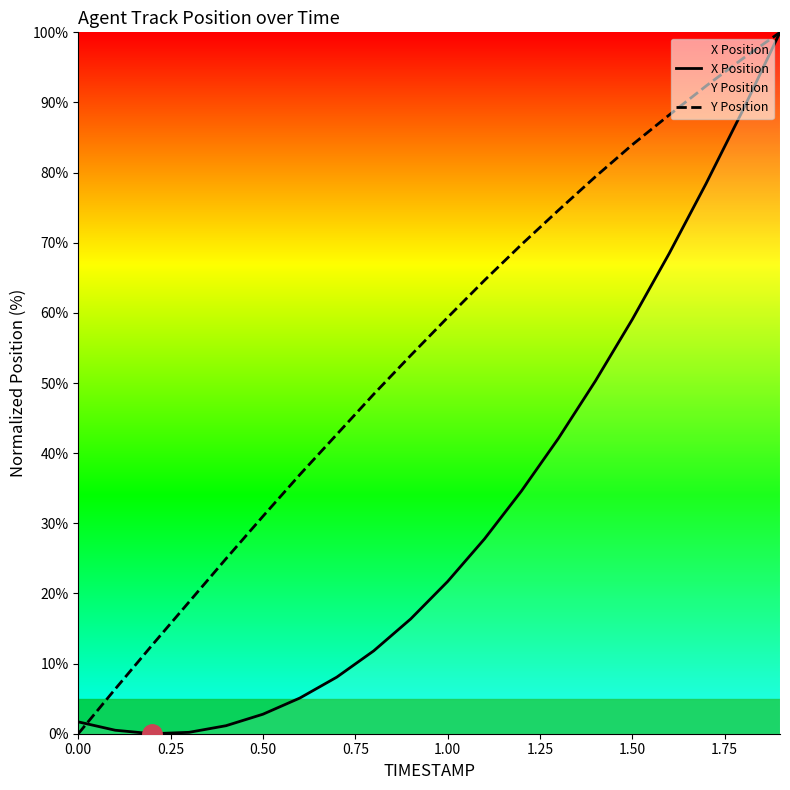

Reading right to left, what are all the values shown in this chart?

X Position: 100.0	89.0	78.5	68.5	59.1	50.3	42.1	34.6	27.8	21.7	16.4	11.8	8.1	5.1	2.8	1.1	0.2	0.0	0.5	1.7
Y Position: 100.0	96.3	92.4	88.2	84.0	79.4	74.6	69.7	64.6	59.3	53.9	48.4	42.7	36.9	31.0	24.9	18.8	12.6	6.4	0.0